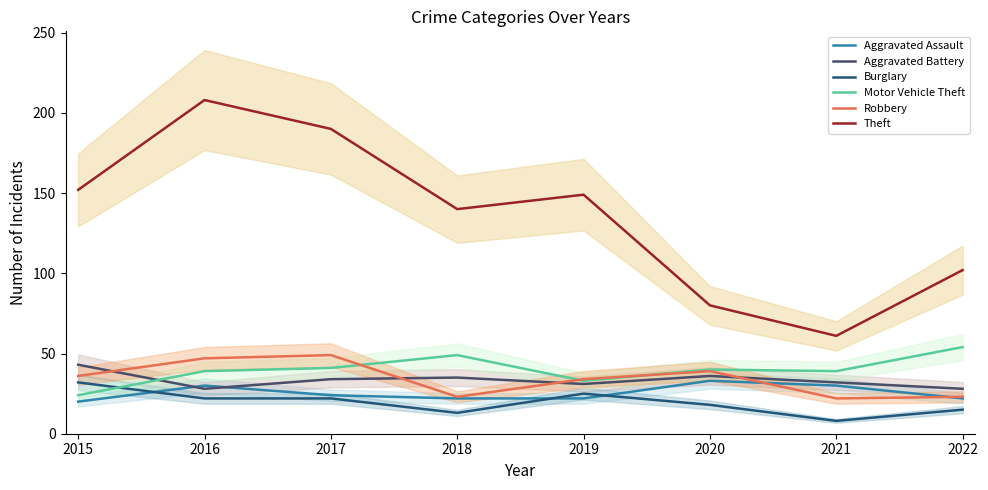

Which series has the largest range (max minus min)?

Theft